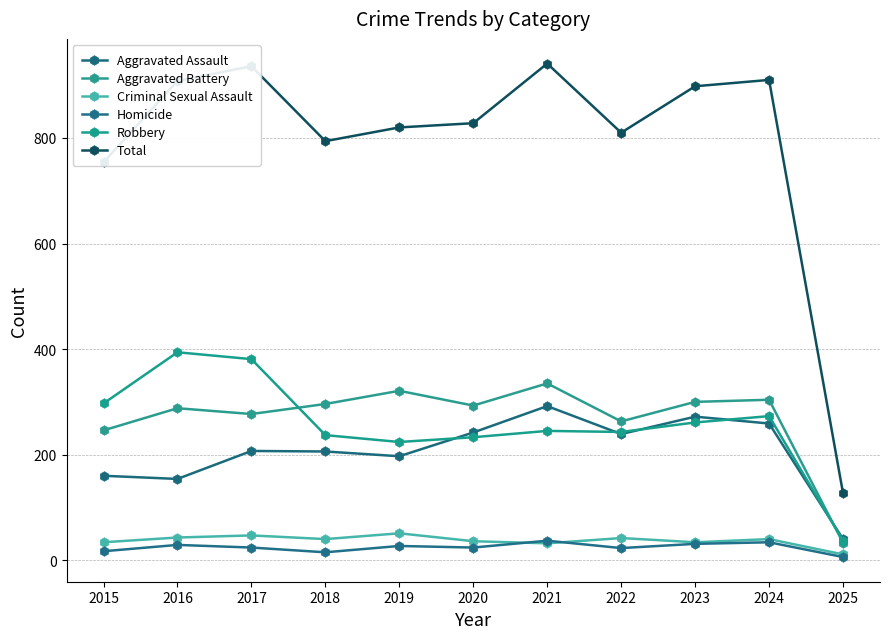

At how many categories does at least one series exceed 453?

10